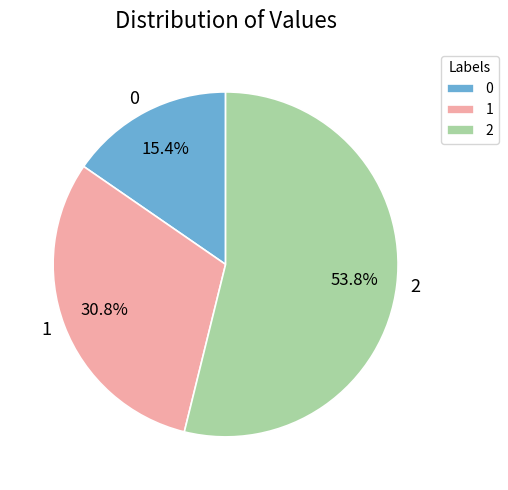

What is the ratio of the value at 0 to the value at 1?

0.5